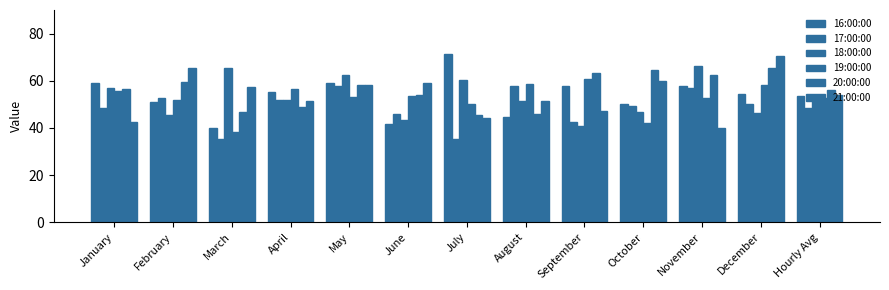

What is the label of the 12th bar from the left?

December